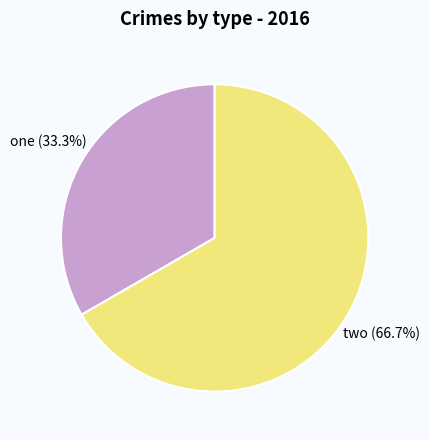

The two slice represents 73% of the pie. True or false?

False